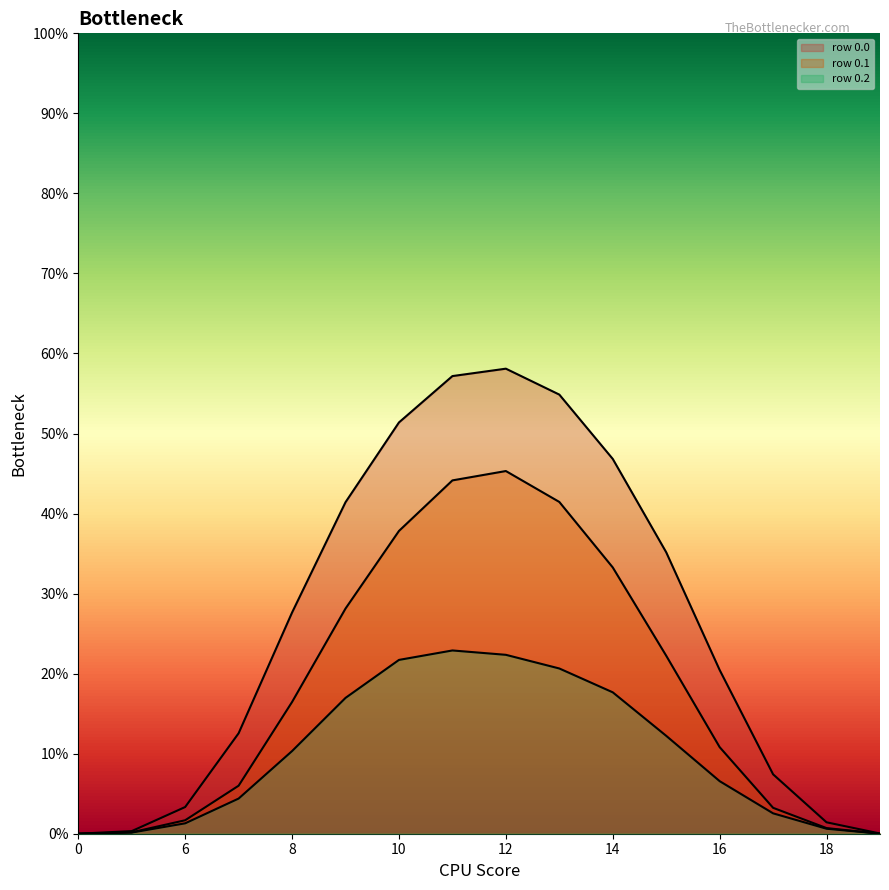

At which category is the sum across all series the highest?

12